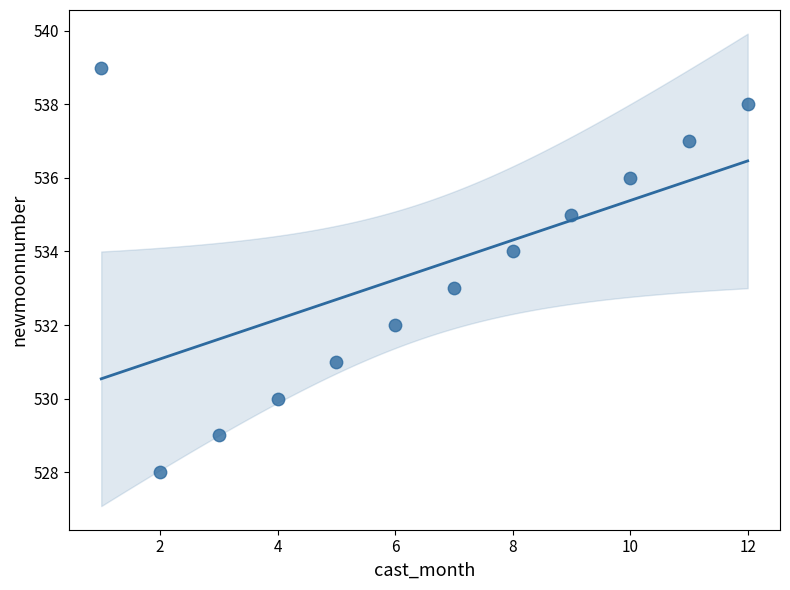

What is the average Y value?

534